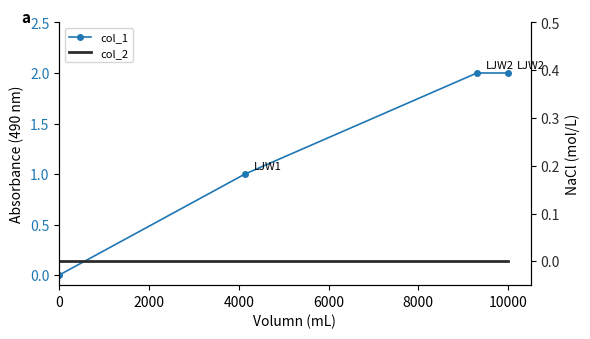

What are all the series names shown in the legend?

col_1, col_2